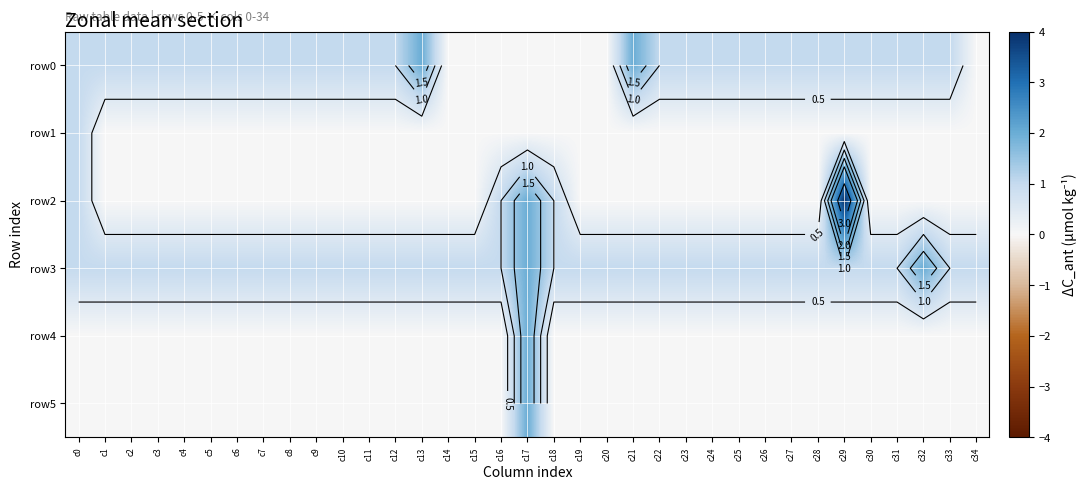

At which category is the sum across all series the highest?

c17